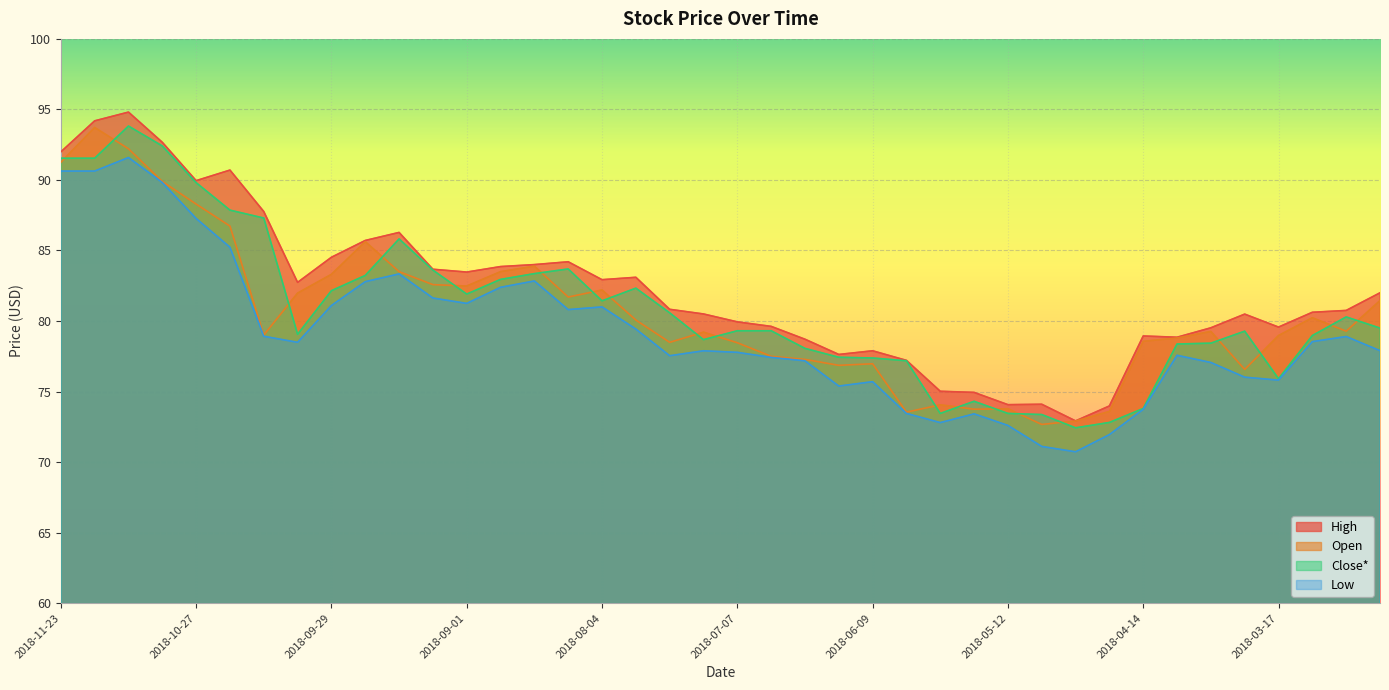

At how many categories does at least one series exceed 85?

9